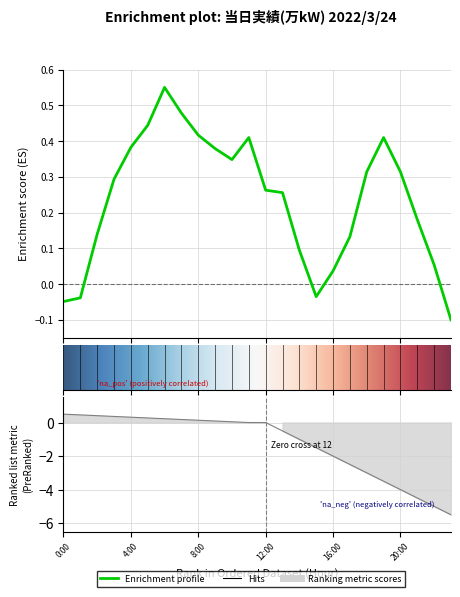

Rank the categories by value from highest to lowest.

6:00, 7:00, 5:00, 8:00, 11:00, 19:00, 4:00, 9:00, 10:00, 18:00, 20:00, 3:00, 12:00, 13:00, 21:00, 2:00, 17:00, 14:00, 22:00, 16:00, 15:00, 1:00, 0:00, 23:00